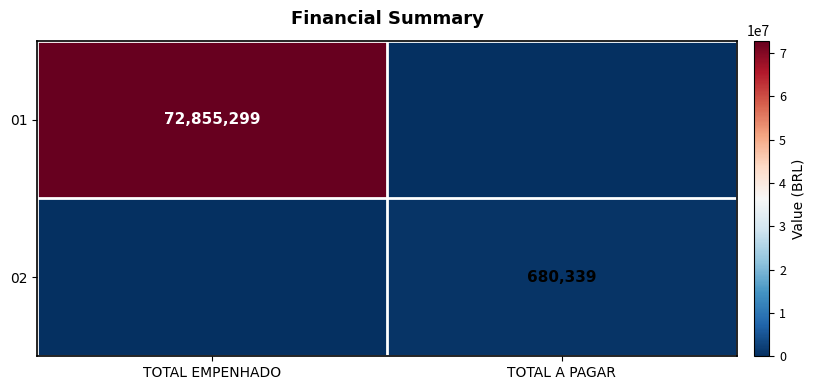

How many series are shown in this chart?

2